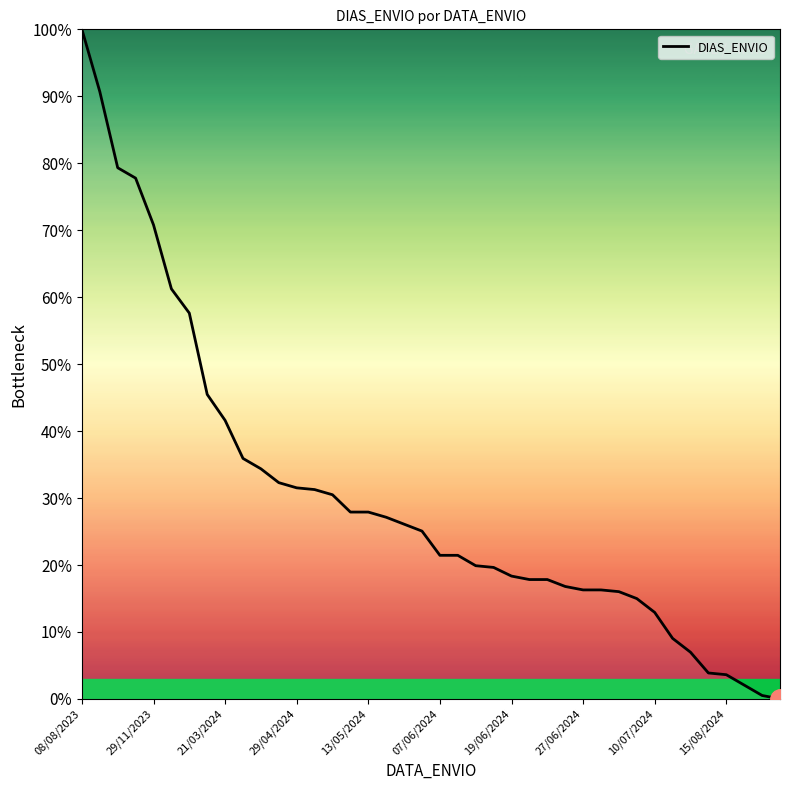

What is the maximum value shown in the chart?

100.0